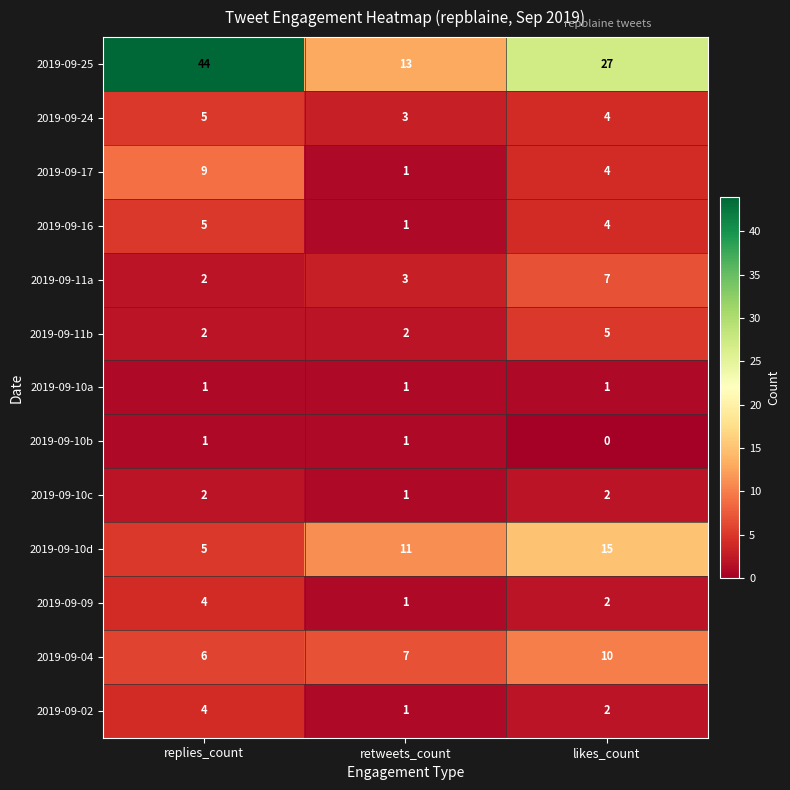

Which series has the widest spread of values?

2019-09-25